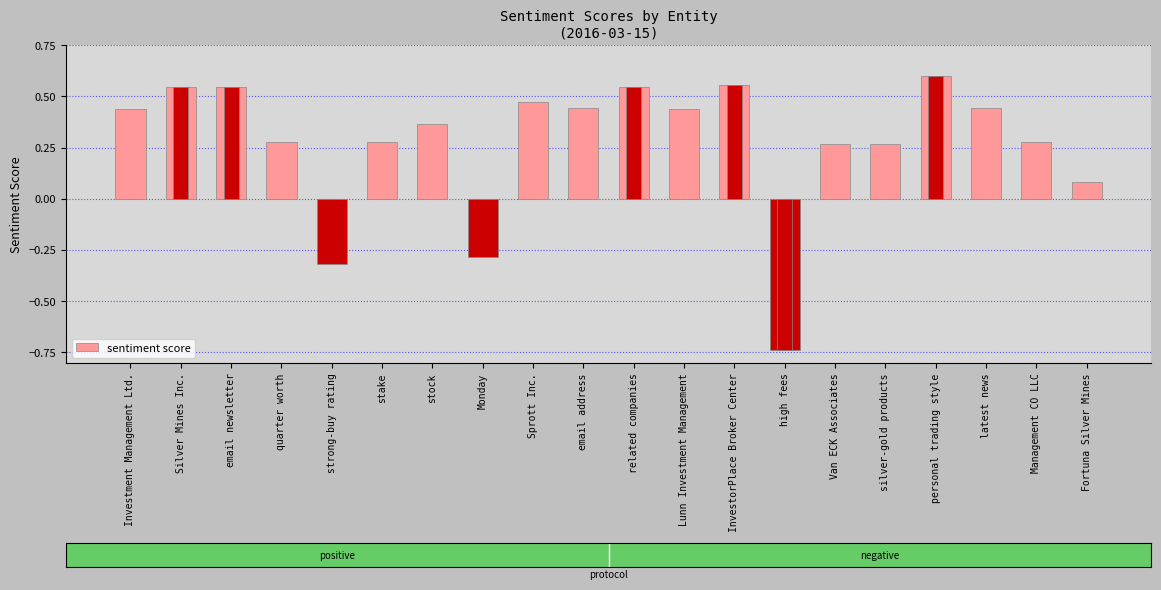

What is the label of the 7th bar from the right?

high fees